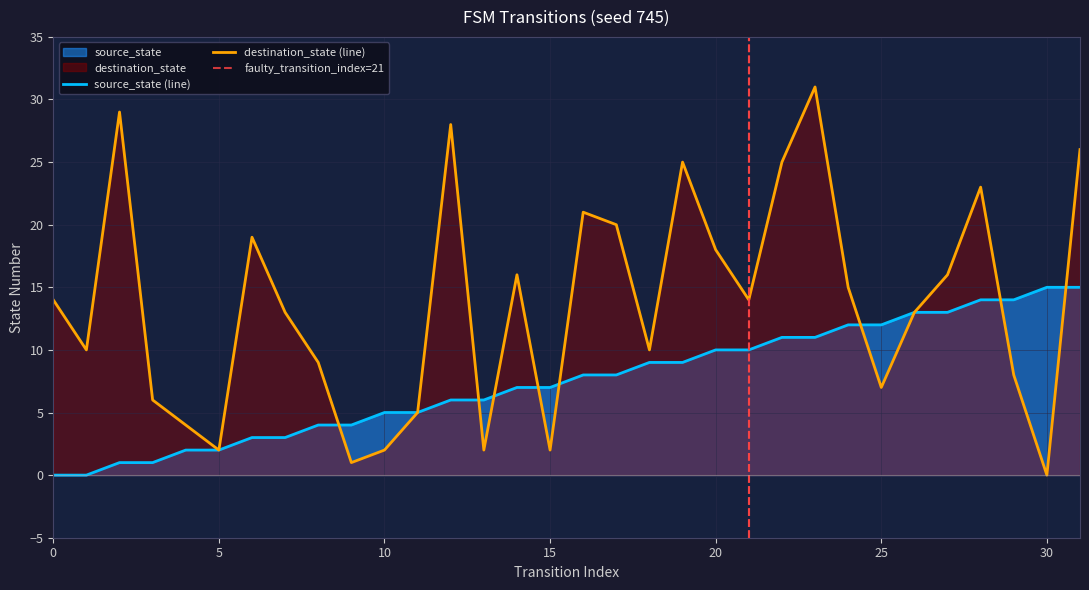

True or false: destination_state has a value of 19 at 6.

True